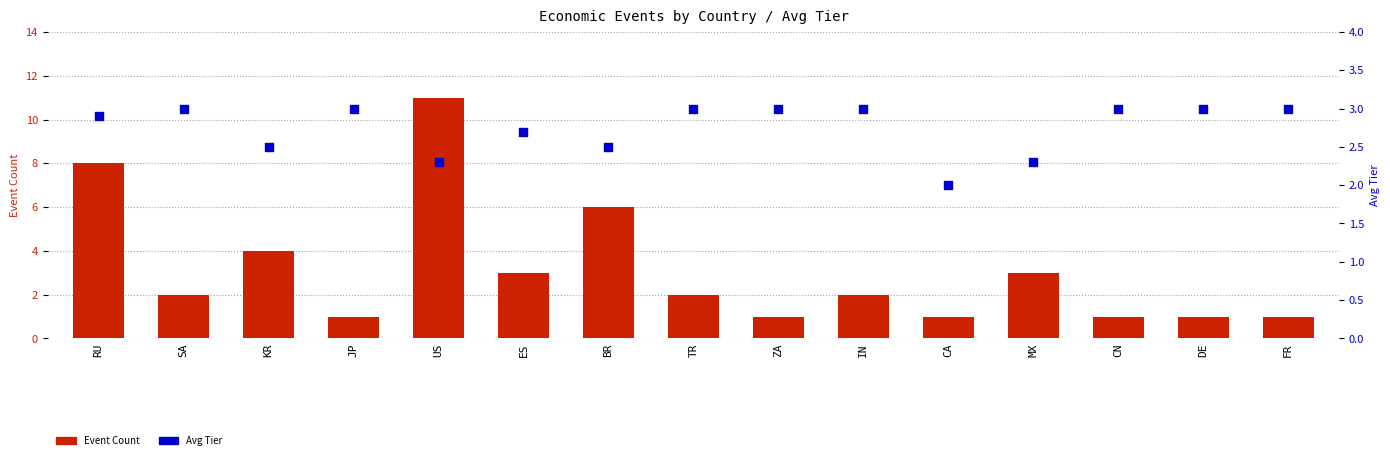

At how many categories does at least one series exceed 6?

2